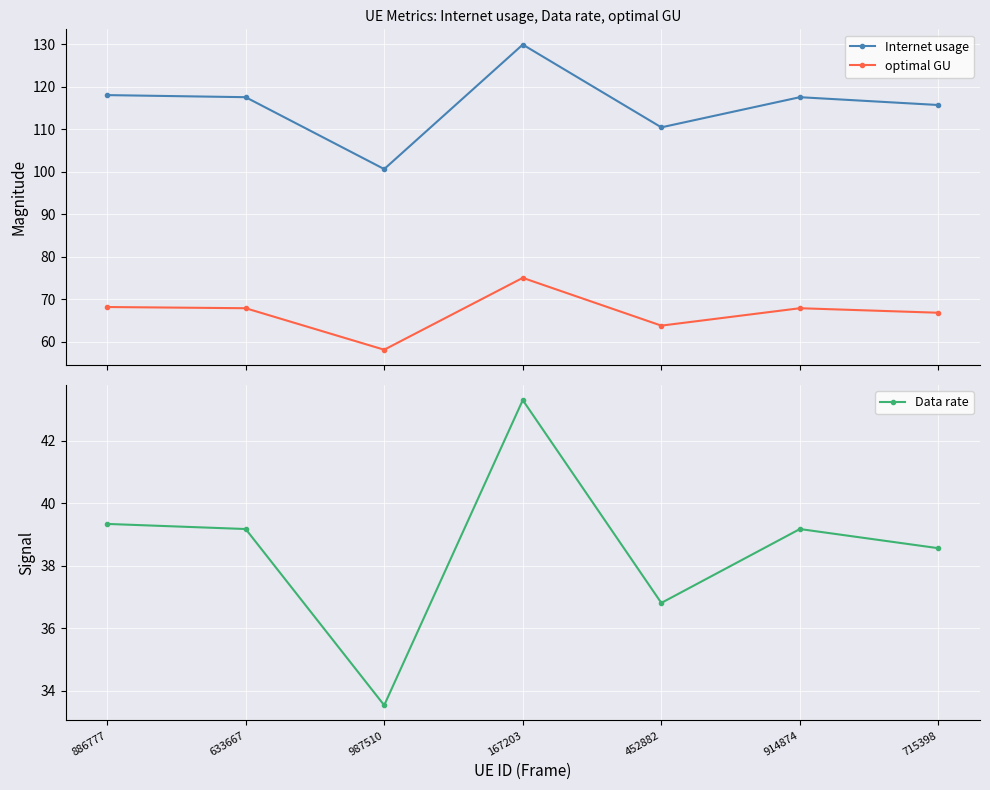

Between 633667 and 167203, which is larger?

167203